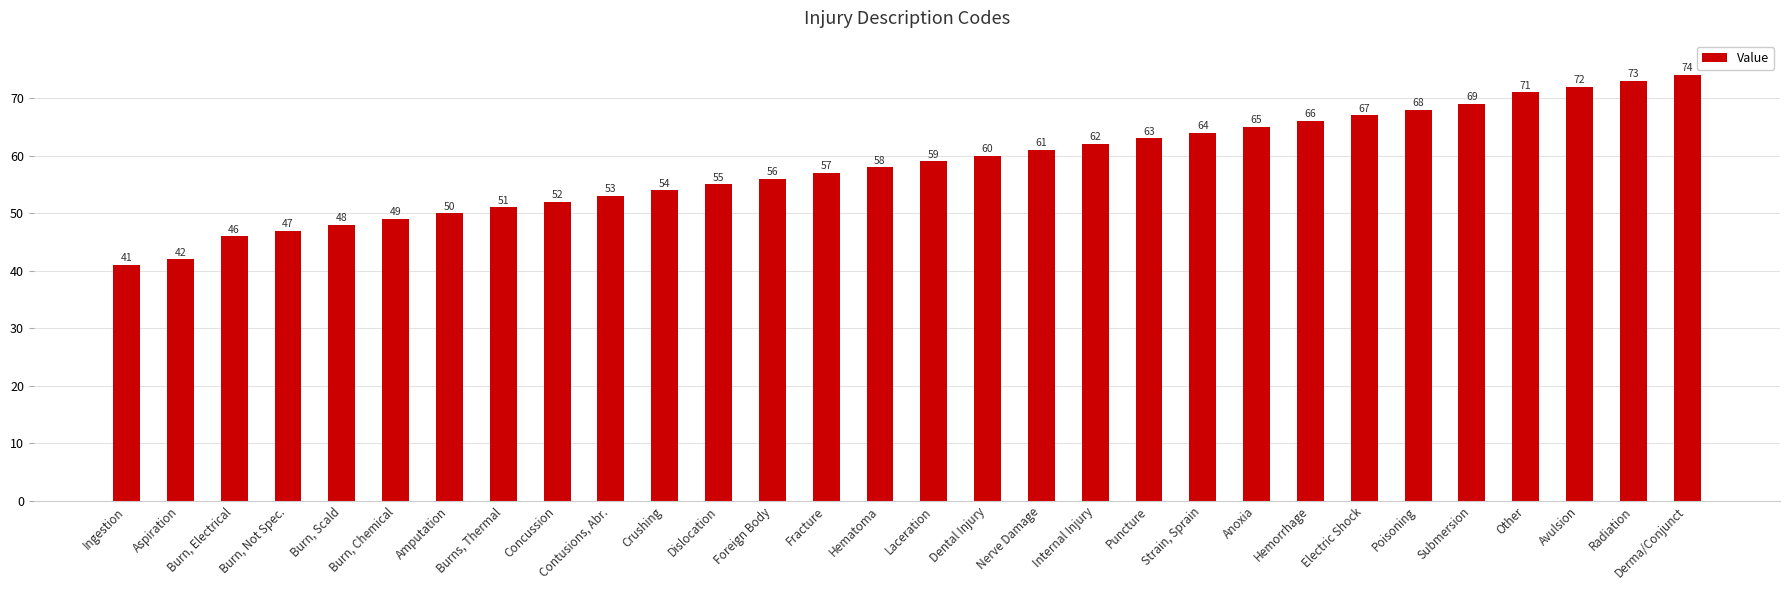

Which has a higher value, Amputation or Burns, Thermal?

Burns, Thermal